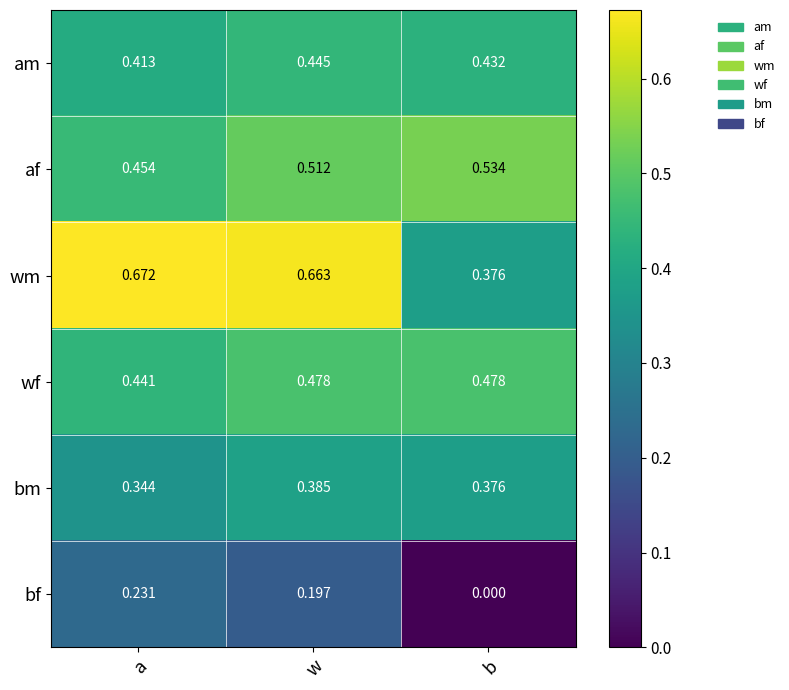

Between w and b, which series saw the biggest shift?

wm